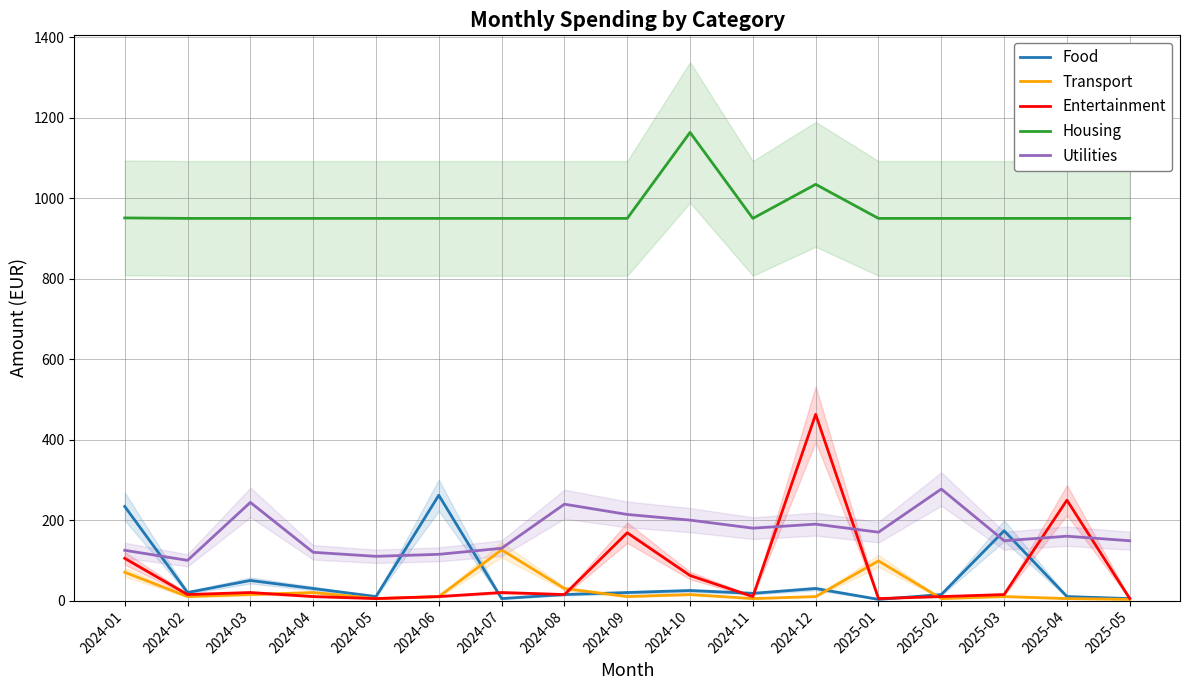

Which label corresponds to the smallest value in the chart?

2025-01